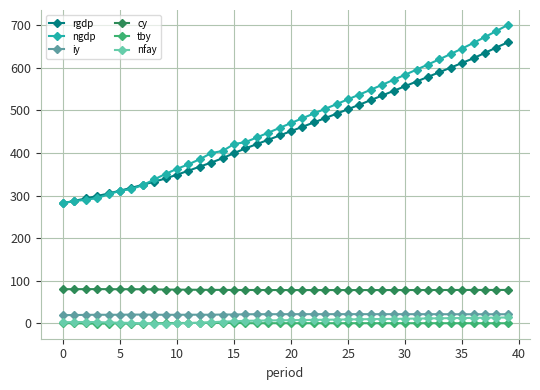

True or false: ngdp and iy intersect in this chart.

False